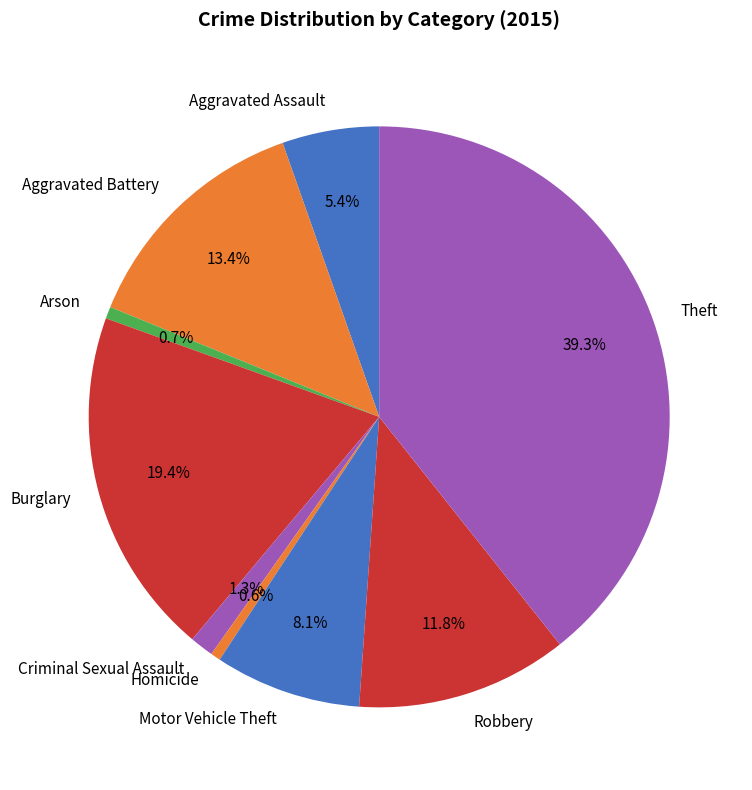

What percentage is the Theft slice, to the nearest percent?

39%